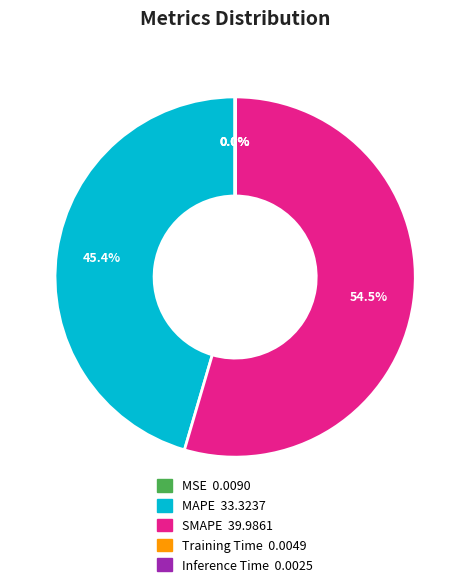

What is the ratio of the value at MAPE to the value at SMAPE?

0.8